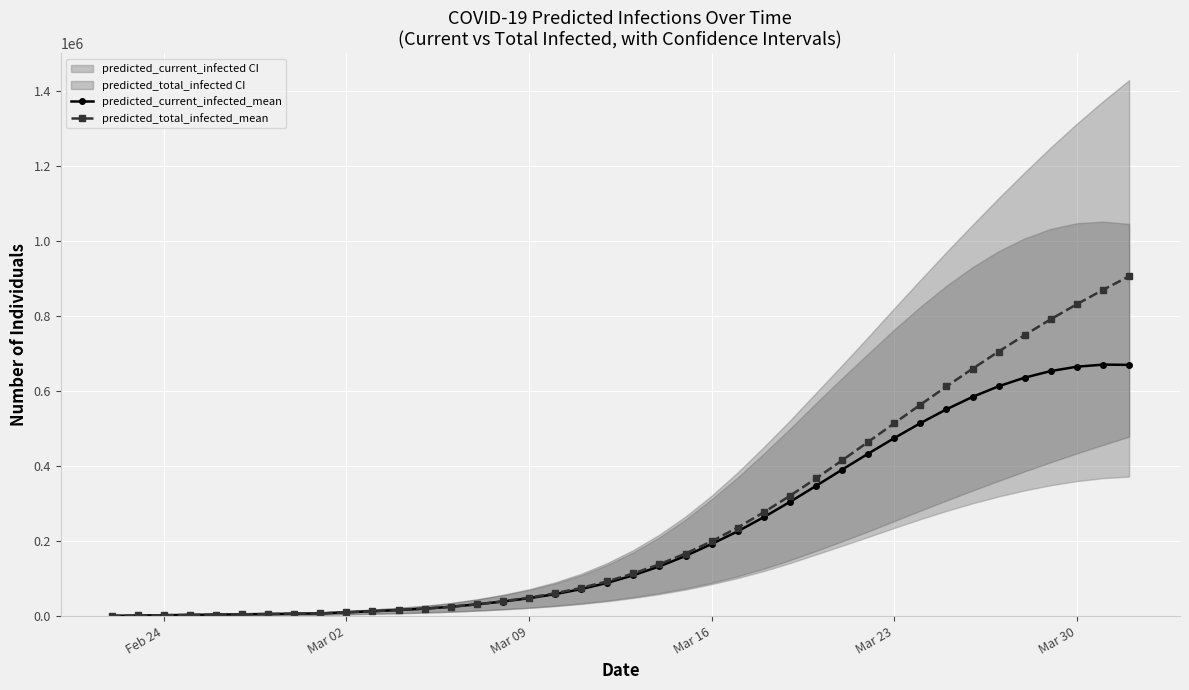

What is the value of the predicted_total_infected_mean point at the 38th from the left?

831328